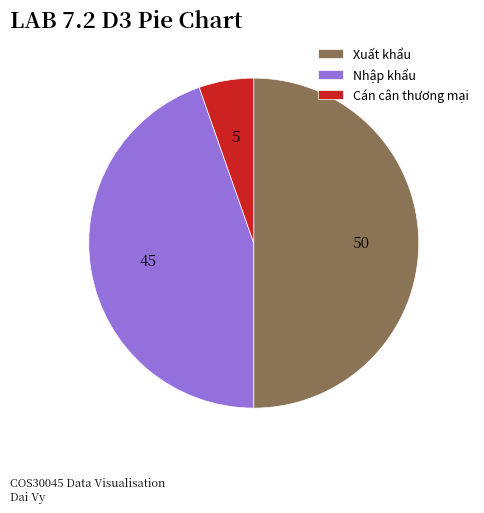

Combined, do Nhập khẩu and Xuất khẩu account for over 50%?

Yes